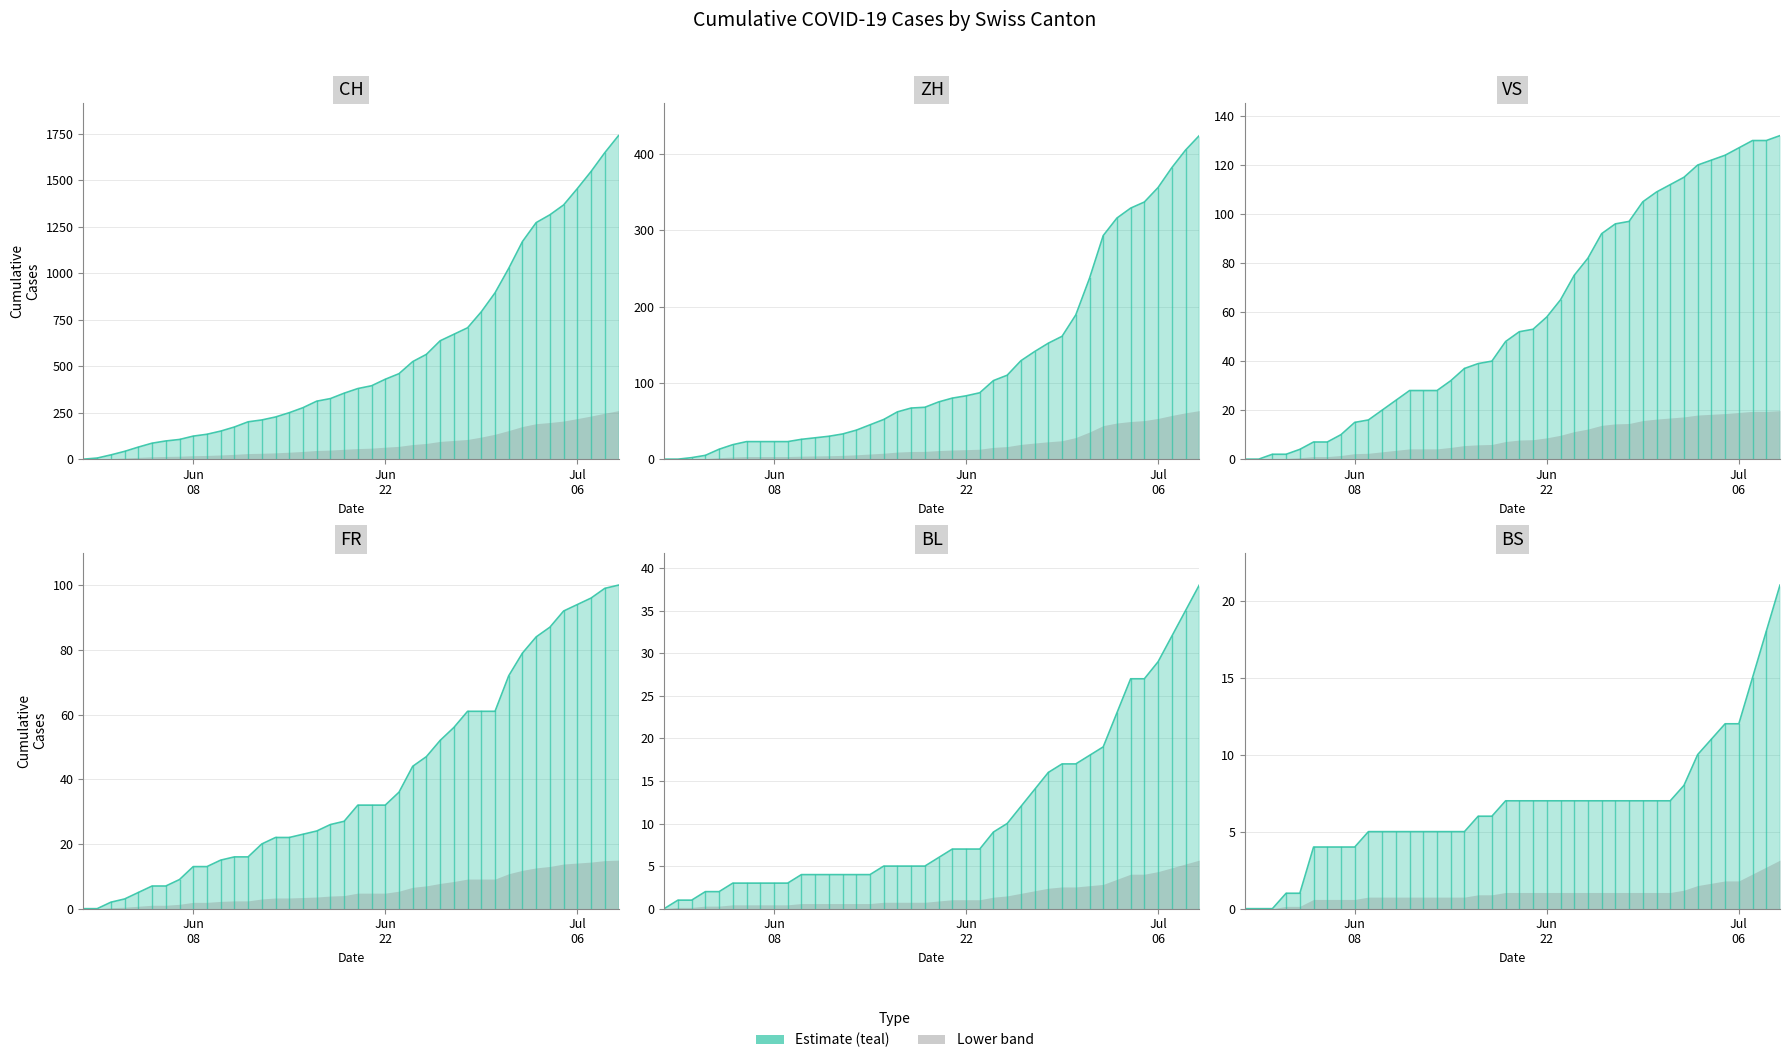

What is the average value of the BS line series?

7